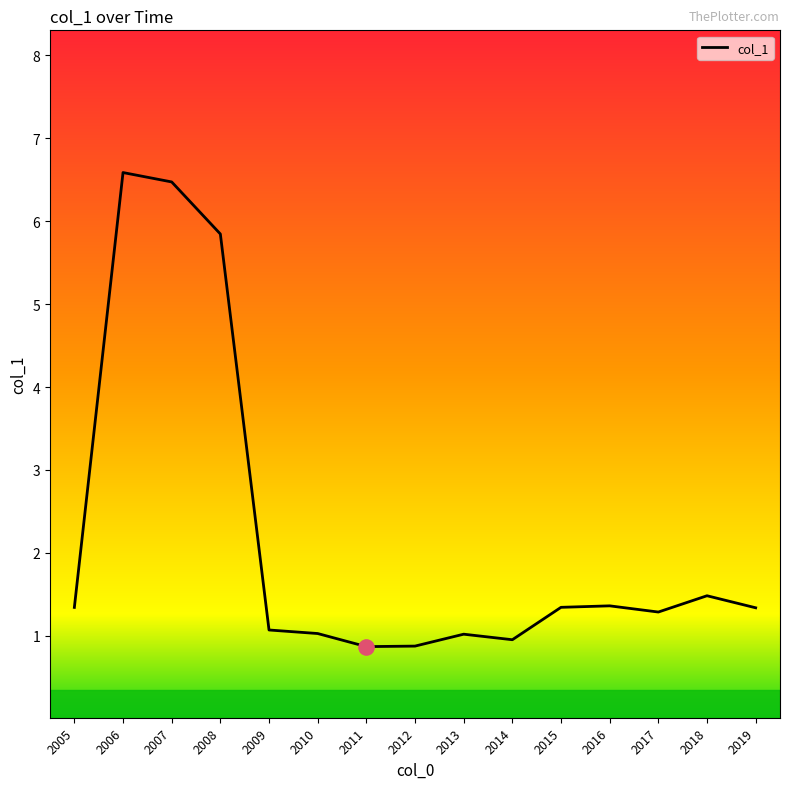

Which has a higher value, 2018 or 2005?

2018